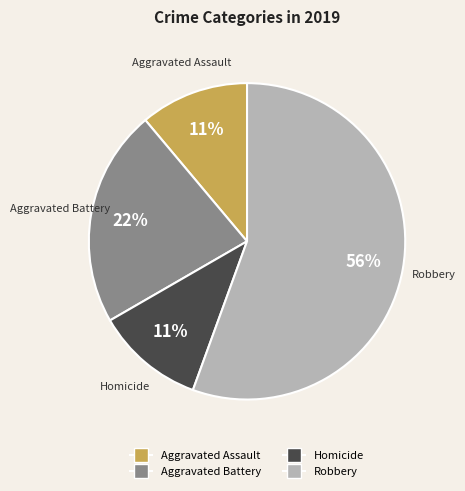

The Robbery slice represents 56% of the pie. True or false?

True